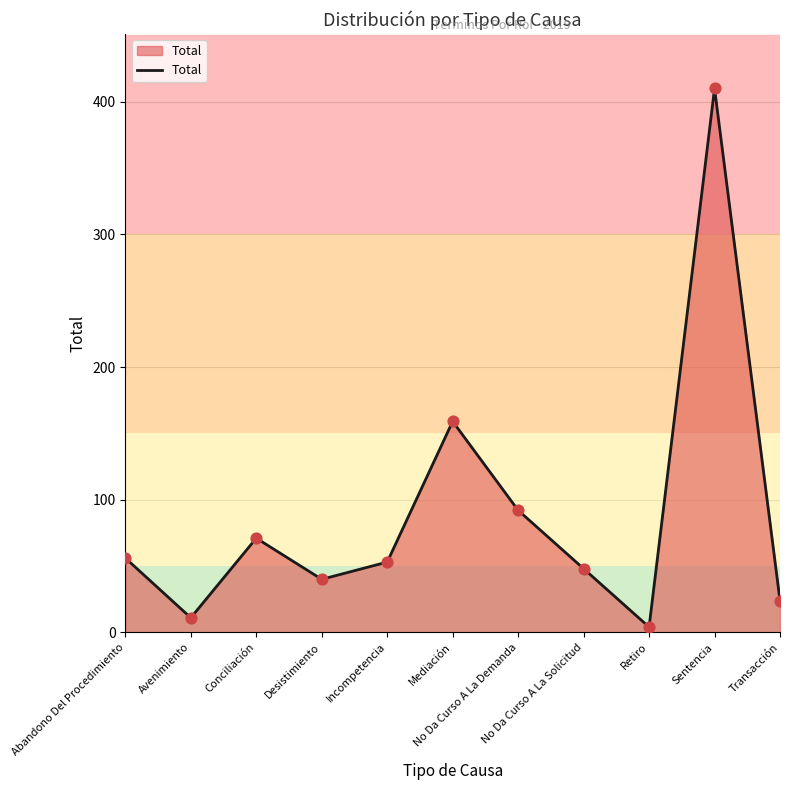

What is the change in value from Incompetencia to Transacción?

-29